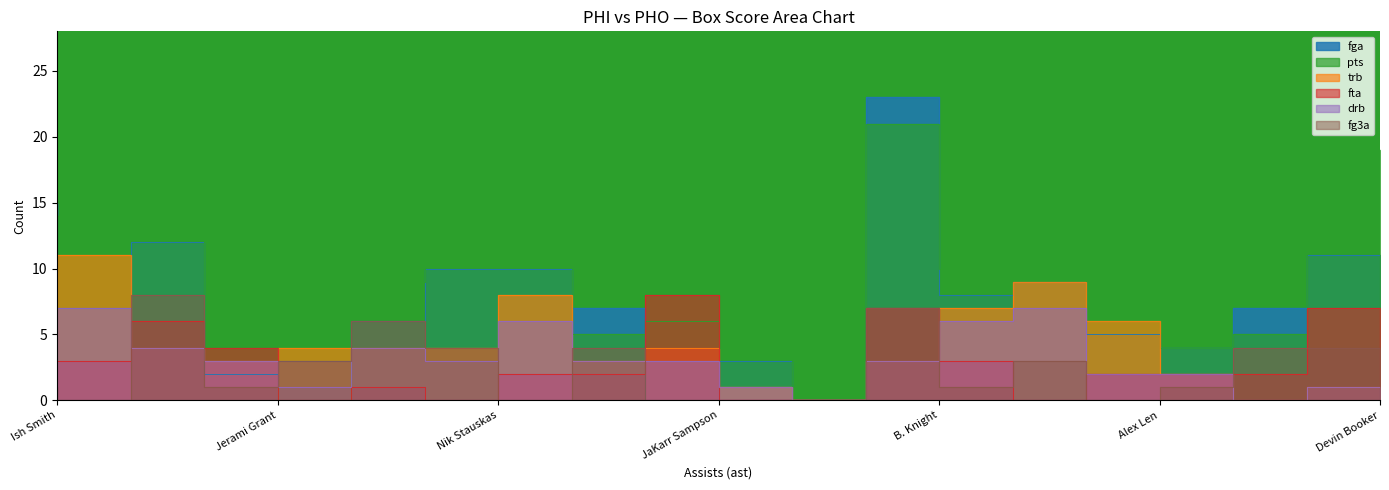

Which series has the largest range (max minus min)?

fga